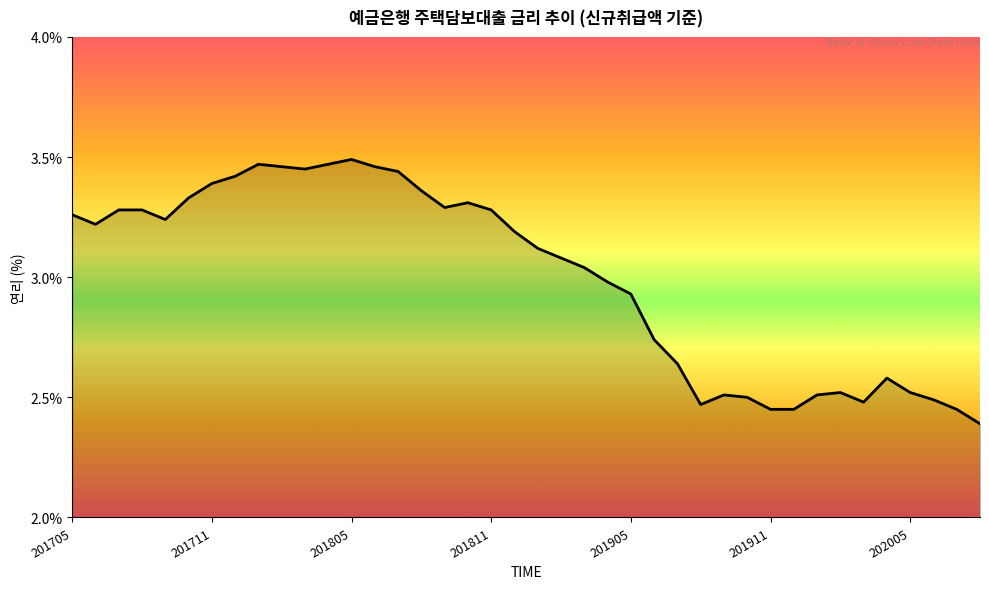

What is the minimum value shown in the chart?

2.4